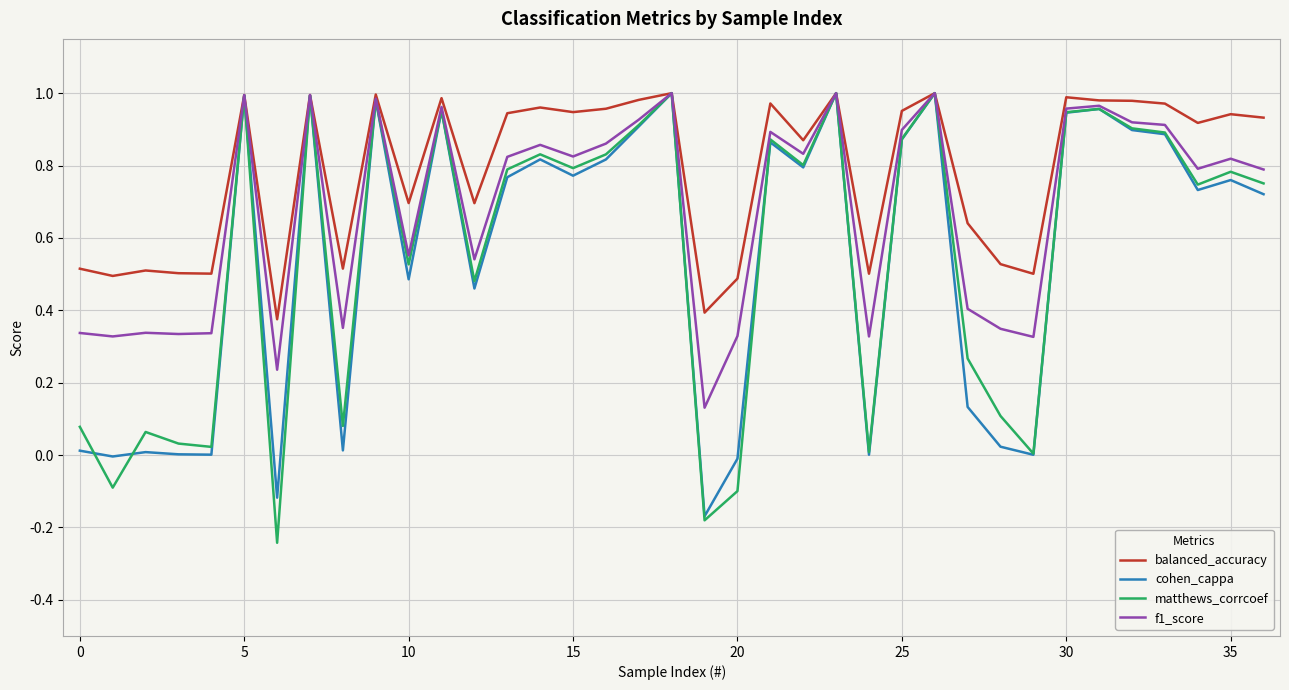

Which series has the largest total across all categories?

balanced_accuracy